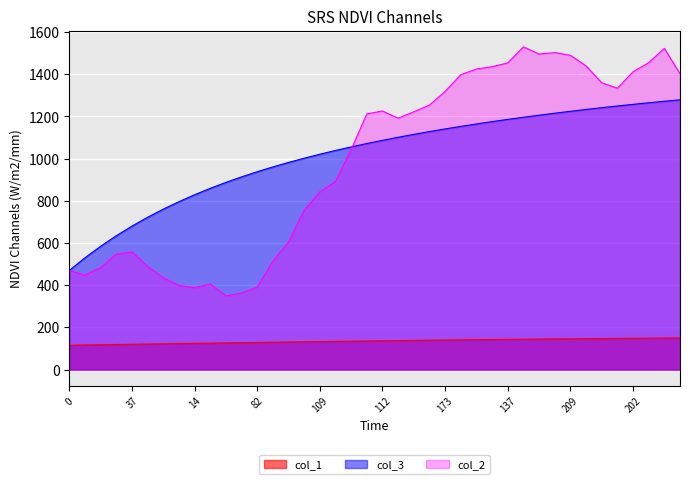

What is the difference between the maximum and second lowest values in the col_2 series?

1167.0